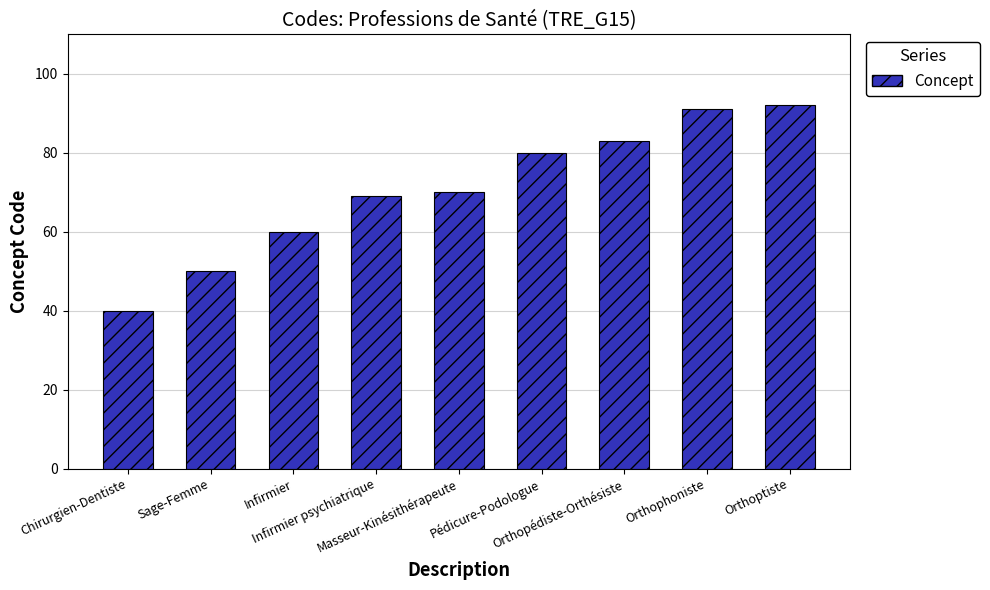

What is the approximate value at Orthophoniste?

91